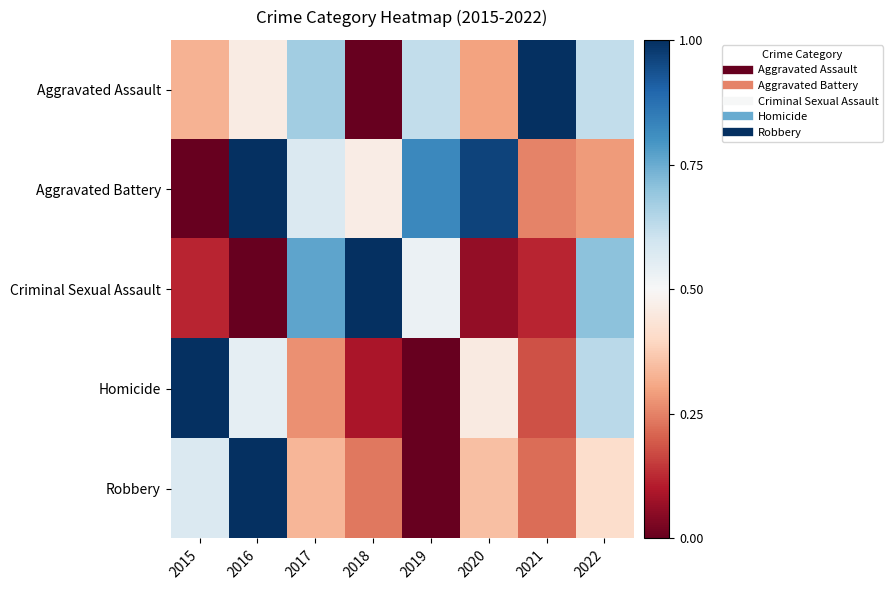

Reading left to right, what are all the values shown in this chart?

Aggravated Assault: 2015=0.3	2016=0.5	2017=0.7	2018=0.0	2019=0.6	2020=0.3	2021=1.0	2022=0.6
Aggravated Battery: 2015=0.0	2016=1.0	2017=0.6	2018=0.5	2019=0.8	2020=1.0	2021=0.2	2022=0.3
Criminal Sexual Assault: 2015=0.1	2016=0.0	2017=0.8	2018=1.0	2019=0.5	2020=0.1	2021=0.1	2022=0.7
Homicide: 2015=1.0	2016=0.5	2017=0.3	2018=0.1	2019=0.0	2020=0.5	2021=0.2	2022=0.6
Robbery: 2015=0.6	2016=1.0	2017=0.3	2018=0.2	2019=0.0	2020=0.3	2021=0.2	2022=0.4